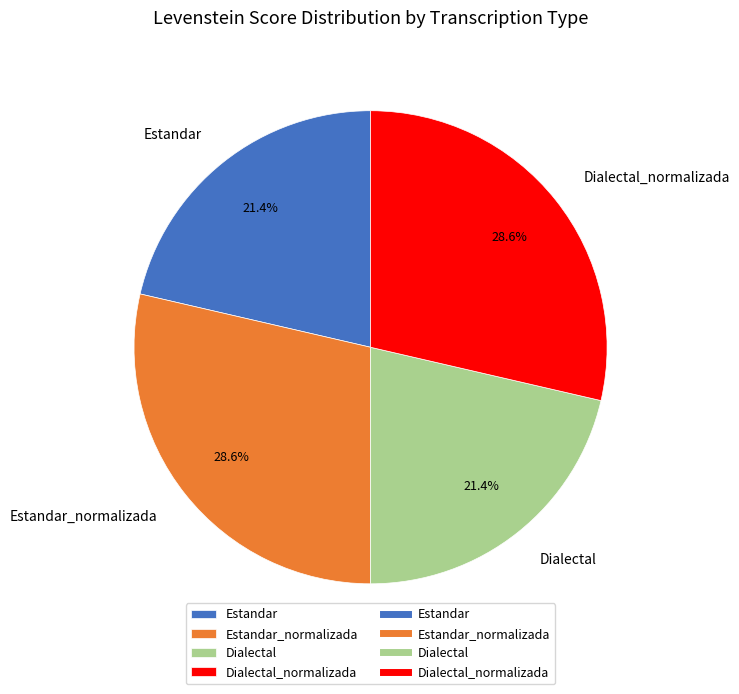

What is the ratio of the value at Estandar_normalizada to the value at Dialectal_normalizada?

1.0